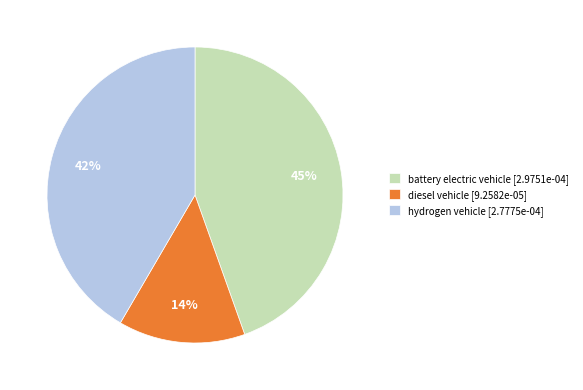

Is it true that diesel vehicle is 5% of the pie?

False